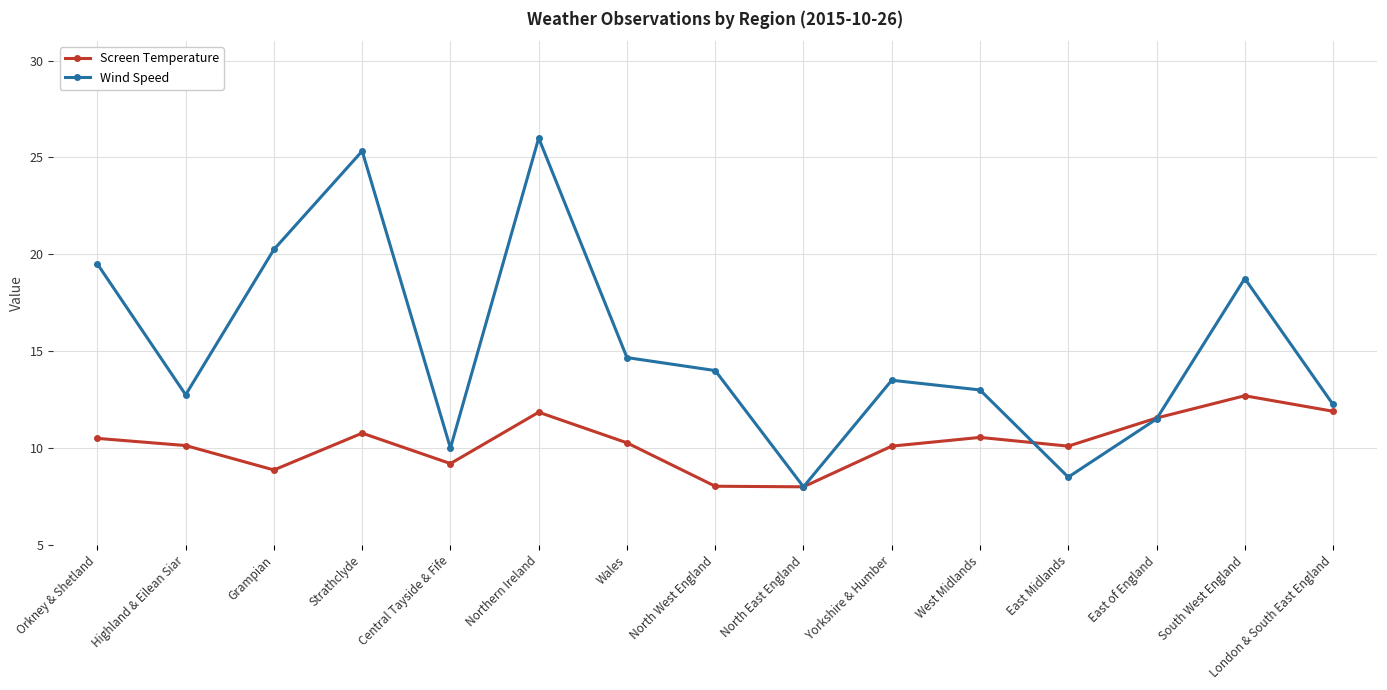

What is the approximate value of Wind Speed at Wales?

14.7